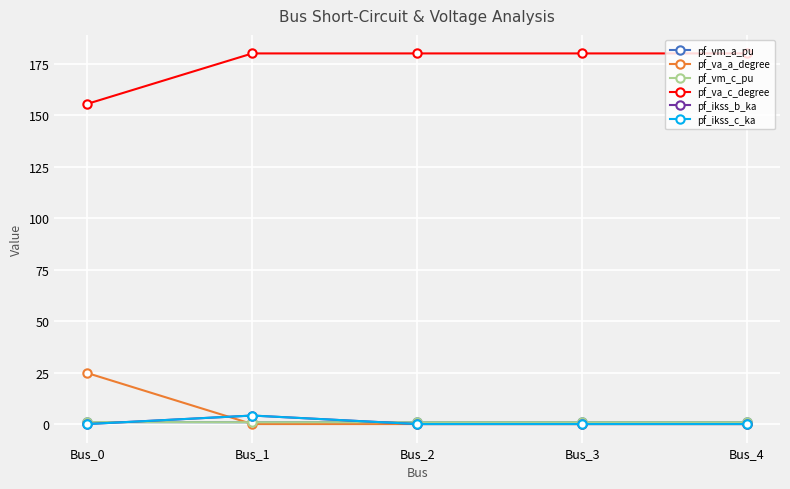

Does the chart have visible grid lines?

Yes